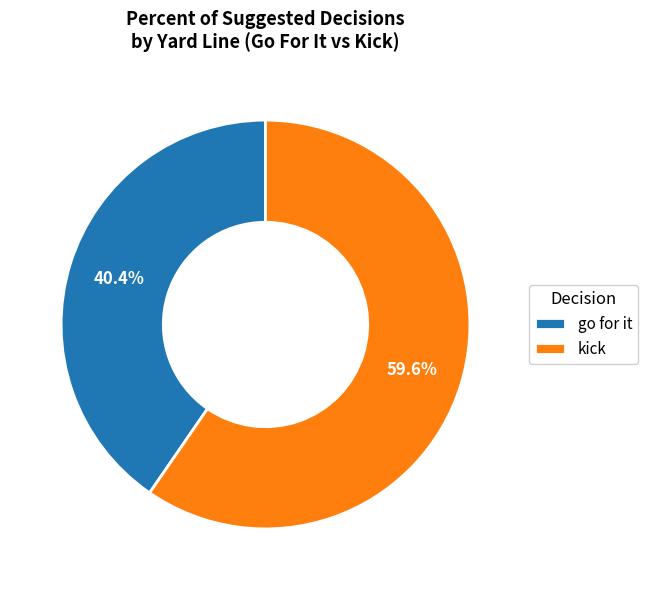

How many slices are in this pie chart?

2